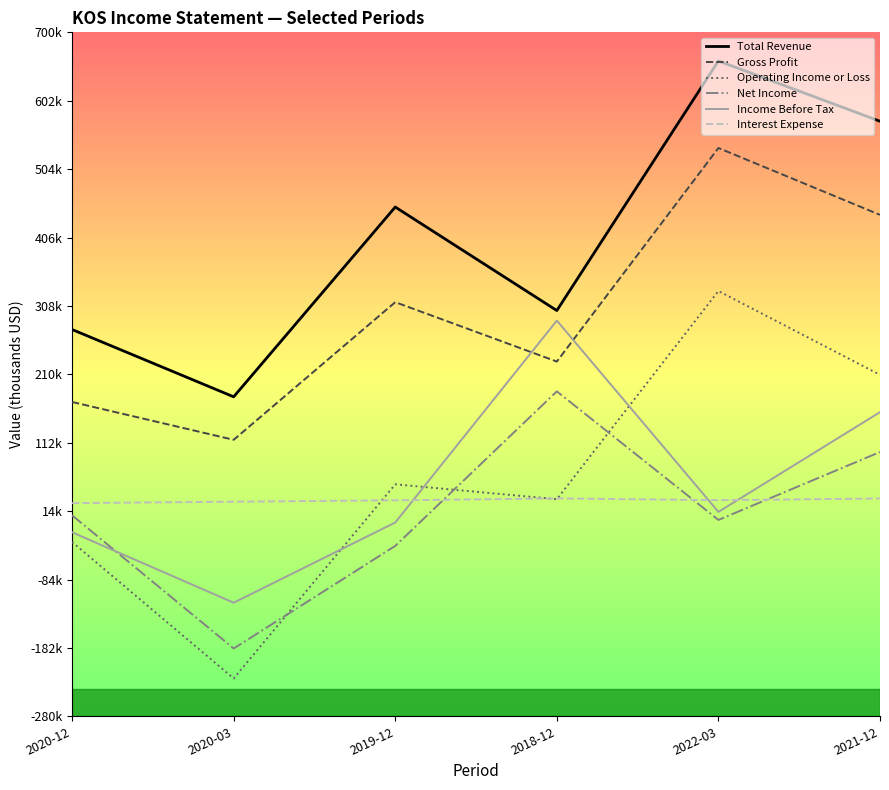

True or false: Income Before Tax and Total Revenue cross at least once.

False